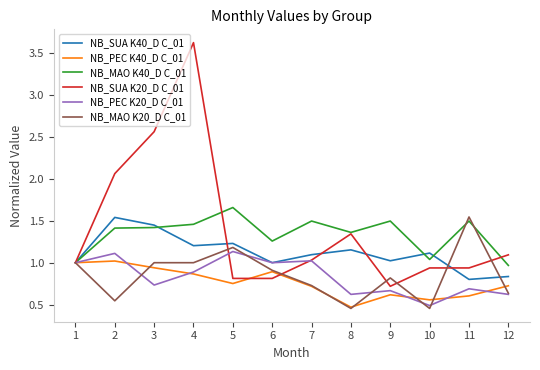

Which series has the largest total across all categories?

NB_SUA K20_D C_01